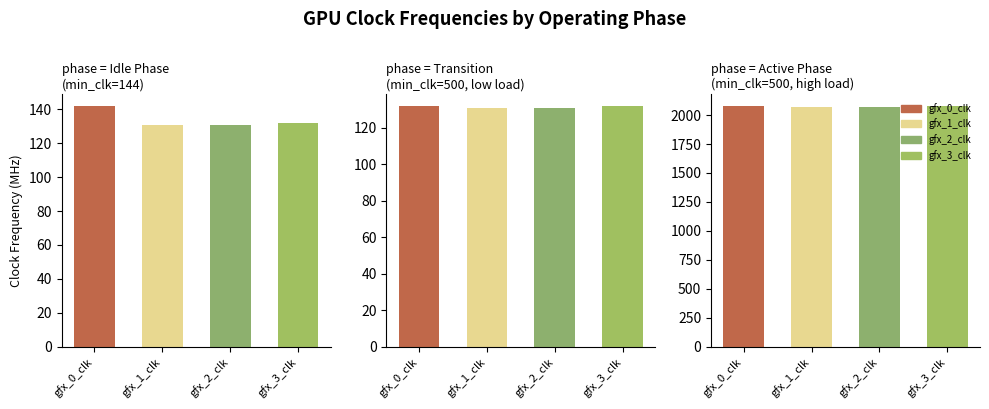

What is the approximate value of Transition
(min_clk=500, low load) at gfx_0_clk?

132.1